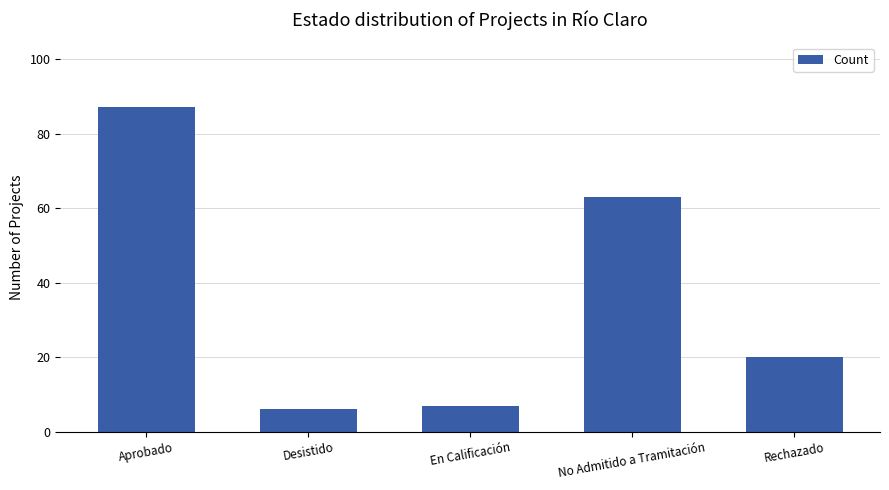

What is the difference between the second highest and minimum values?

57